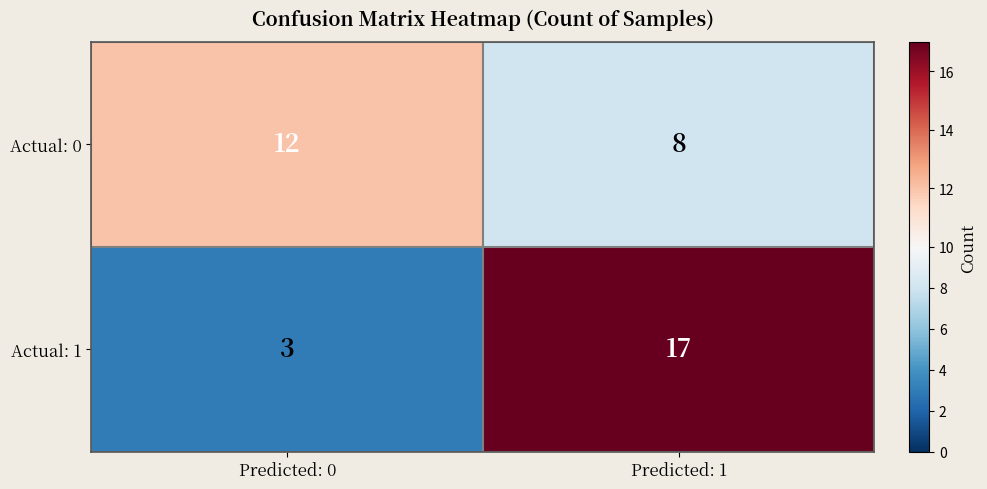

Reading left to right, transcribe all the data shown in this chart.

Actual: 0: 12	8
Actual: 1: 3	17